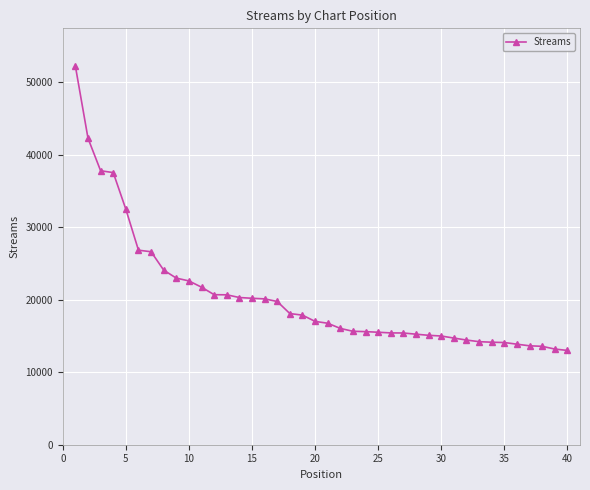

What is the sum of all values?

816569